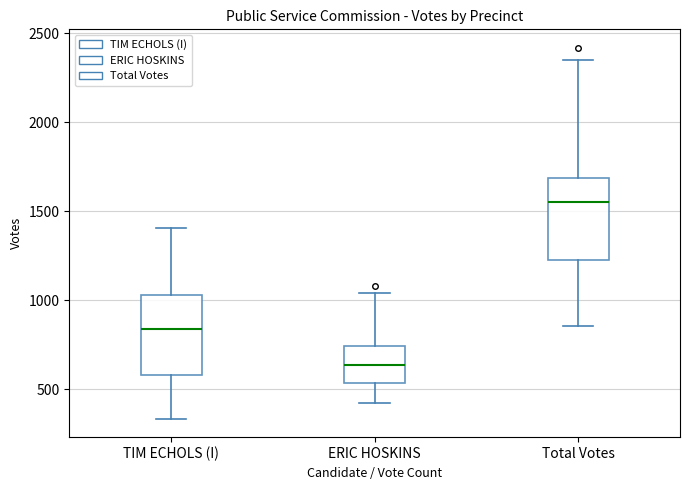

Reading left to right, read every box against the y-axis: the position of its median line, the range the box covers, and the ends of its whiskers. The values are not printed on the chart, so give them approximately, as read against the axis.

TIM ECHOLS (I): median 850, box 600 to 1050, whiskers 350 to 1400
ERIC HOSKINS: median 650, box 550 to 750, whiskers 400 to 1050
Total Votes: median 1550, box 1250 to 1700, whiskers 850 to 2350